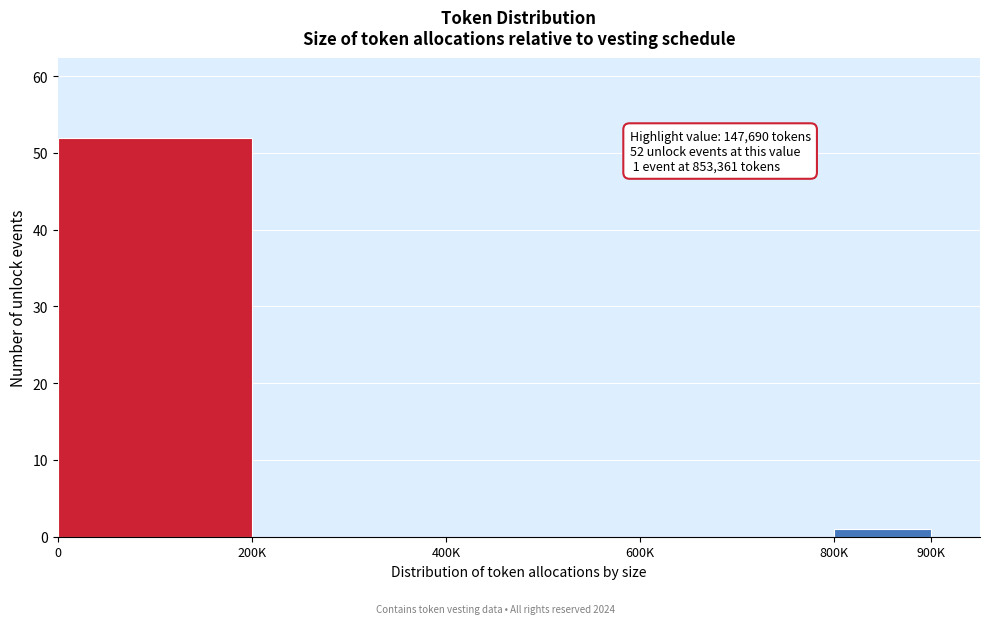

Reading right to left, transcribe all the data shown in this chart.

800K=1	600K=0	400K=0	200K=0	0=52